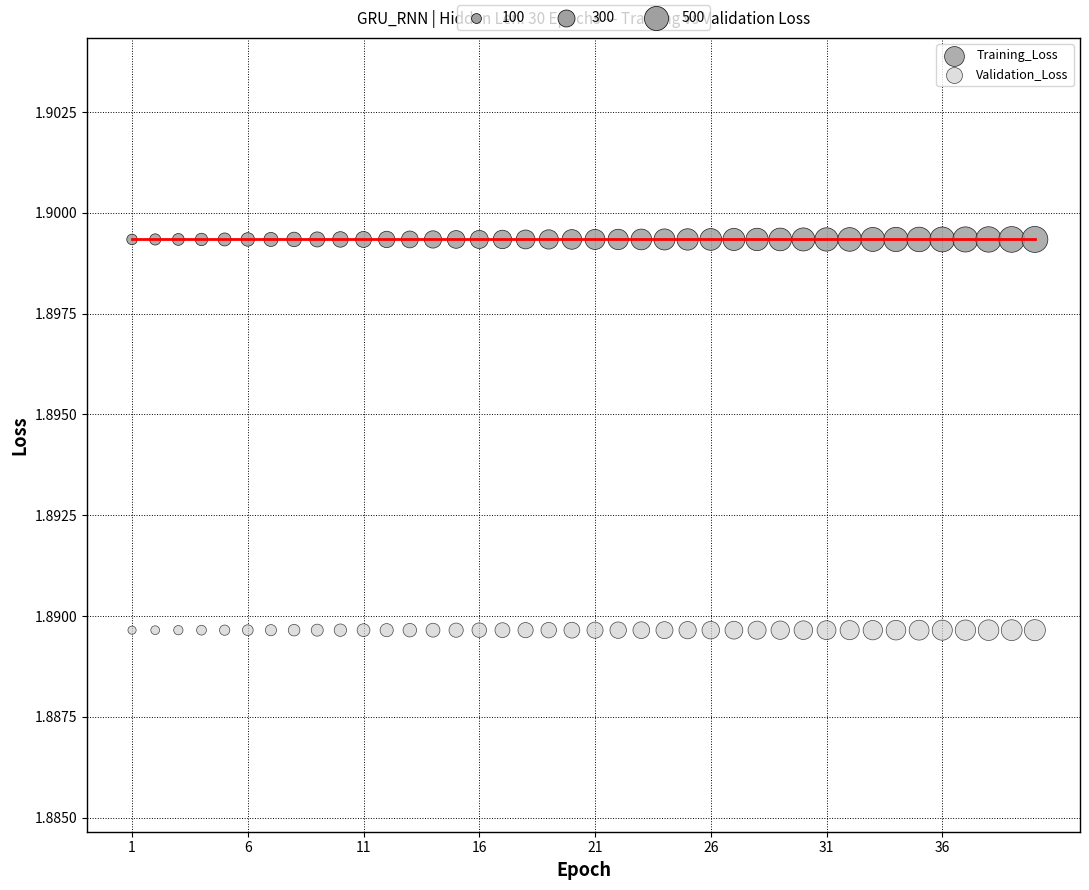

Which series contains the lowest Y value?

Validation_Loss